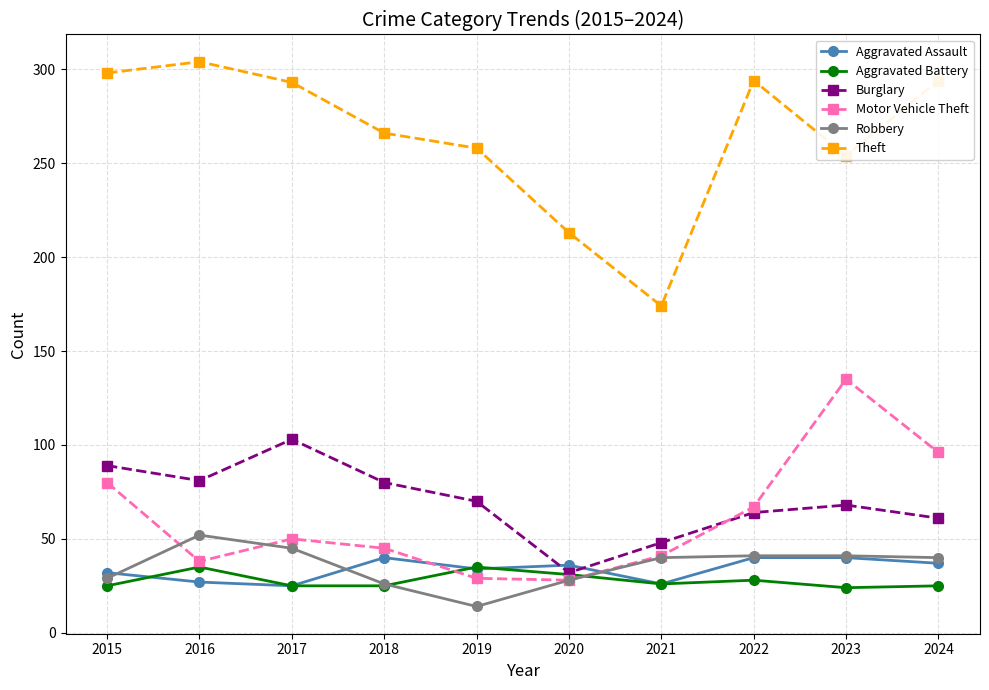

At which label does Theft reach its peak?

2016